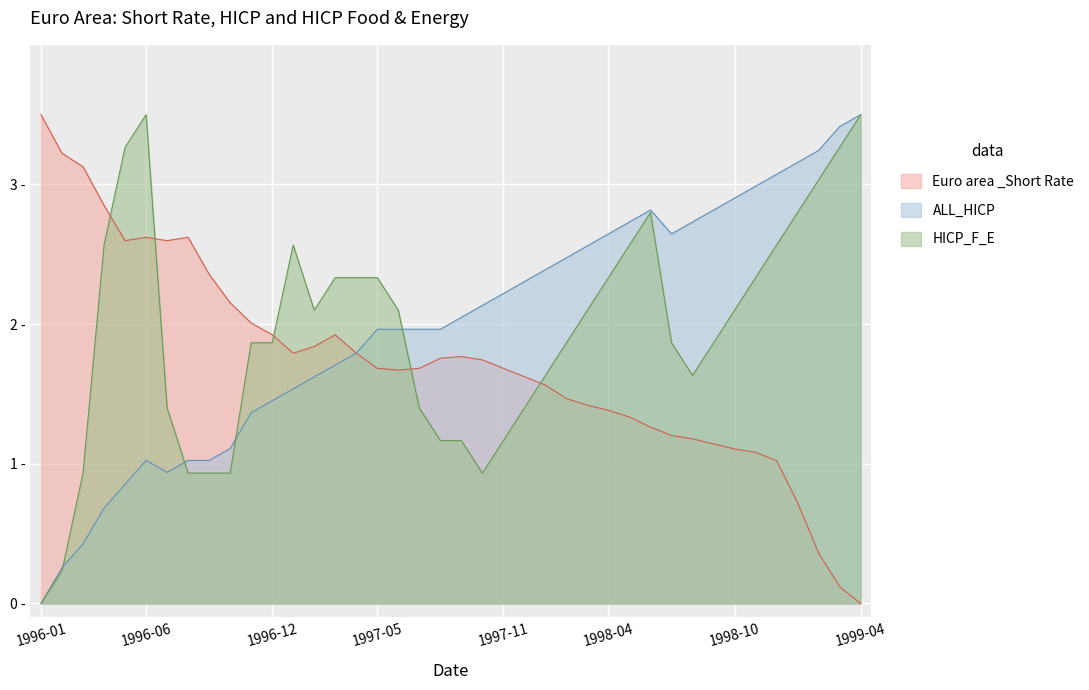

Reading left to right, extract all data points from this chart.

Euro area _Short Rate: 3.5	3.2	3.1	2.9	2.6	2.6	2.6	2.6	2.4	2.2	2.0	1.9	1.8	1.8	1.9	1.8	1.7	1.7	1.7	1.8	1.8	1.7	1.7	1.6	1.6	1.5	1.4	1.4	1.3	1.3	1.2	1.2	1.1	1.1	1.1	1.0	0.7	0.4	0.1	0.0
ALL_HICP: 0.0	0.3	0.4	0.7	0.9	1.0	0.9	1.0	1.0	1.1	1.4	1.5	1.5	1.6	1.7	1.8	2.0	2.0	2.0	2.0	2.0	2.1	2.2	2.3	2.4	2.5	2.6	2.6	2.7	2.8	2.6	2.7	2.8	2.9	3.0	3.1	3.2	3.2	3.4	3.5
HICP_F_E: 0.0	0.2	0.9	2.6	3.3	3.5	1.4	0.9	0.9	0.9	1.9	1.9	2.6	2.1	2.3	2.3	2.3	2.1	1.4	1.2	1.2	0.9	1.2	1.4	1.6	1.9	2.1	2.3	2.6	2.8	1.9	1.6	1.9	2.1	2.3	2.6	2.8	3.0	3.3	3.5